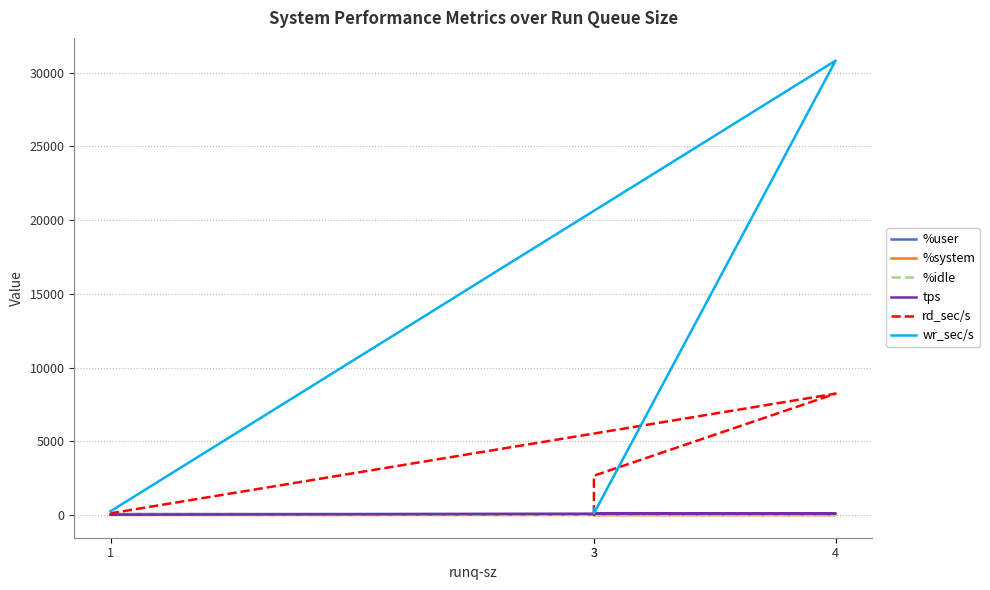

Which series has the largest total across all categories?

wr_sec/s